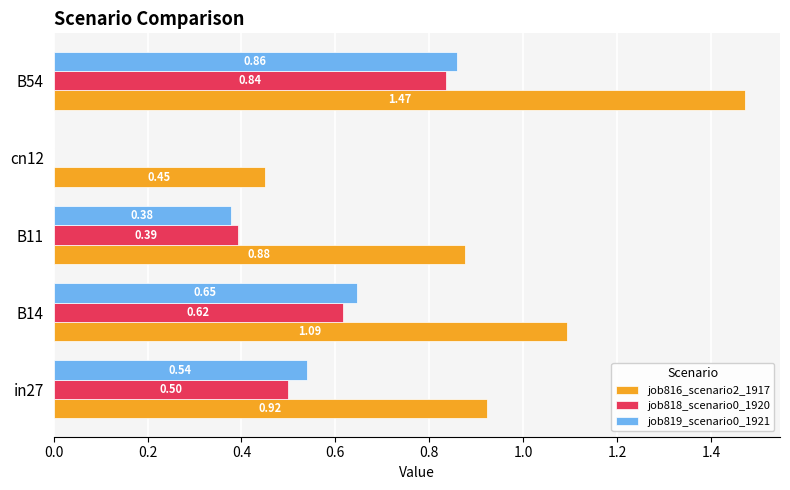

What is the sum of all job819_scenario0_1921 values?

2.4